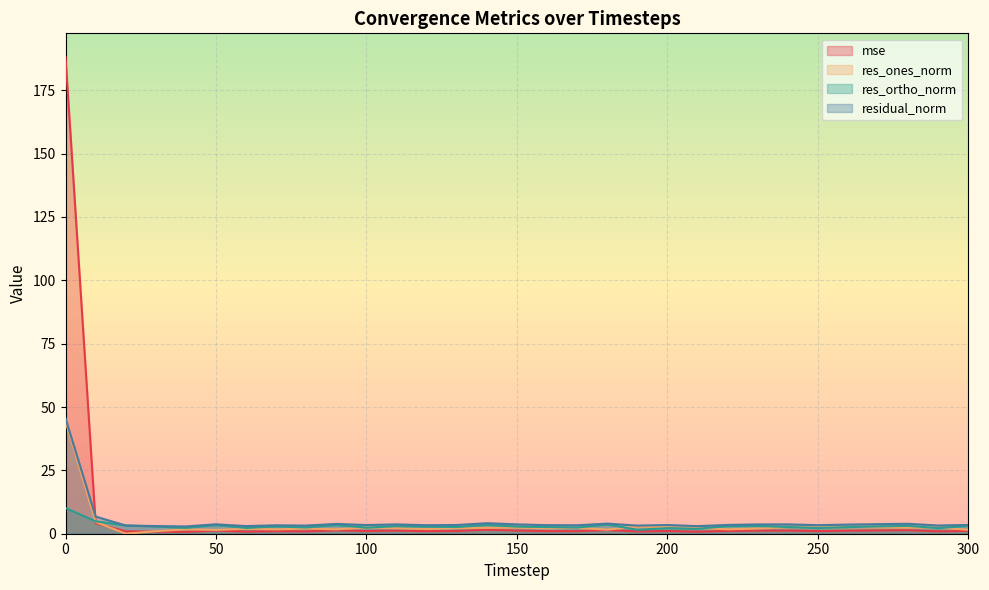

What is the difference between the second highest and second lowest values in the residual_norm series?

3.8